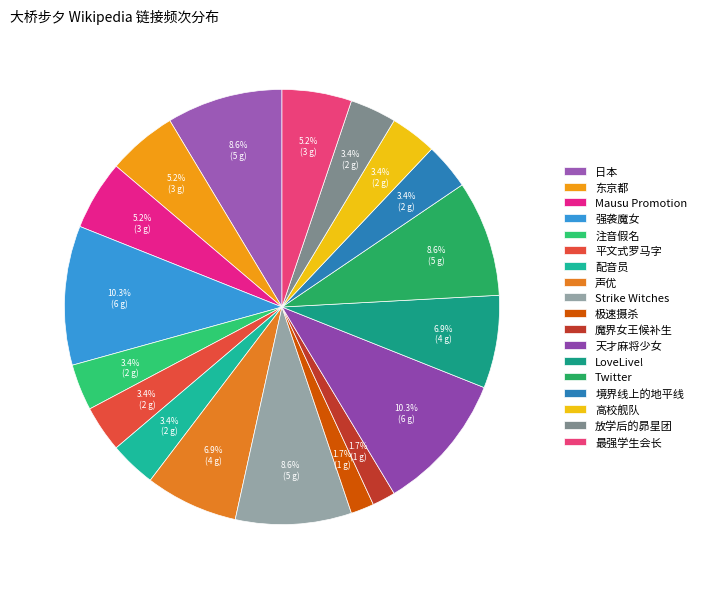

Approximately how many times larger is the value at 平文式罗马字 compared to 东京都?

0.7